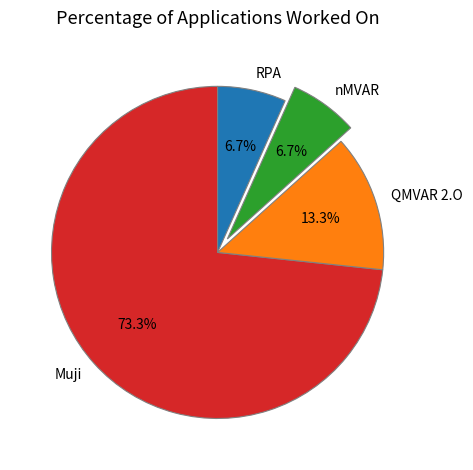

What is the total percentage of RPA and Muji?

80.0%